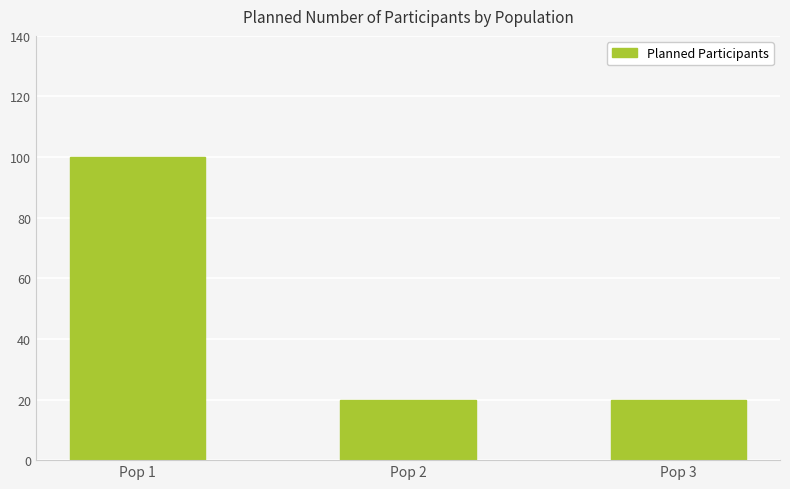

What is the sum of all values?

140